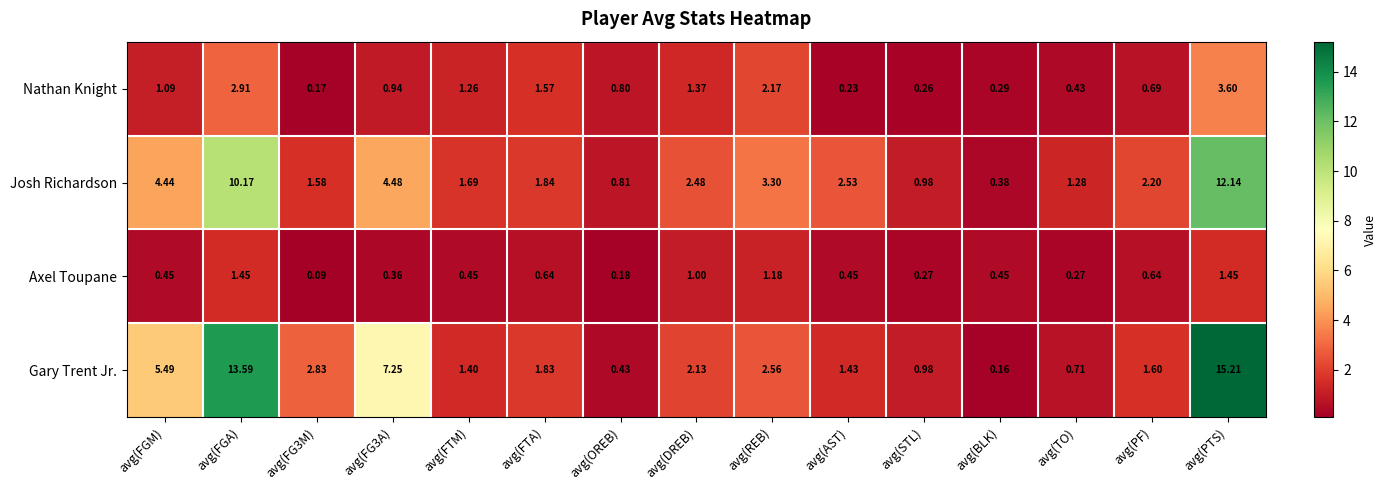

Rank the series by their average value, from lowest to highest.

Axel Toupane, Nathan Knight, Josh Richardson, Gary Trent Jr.